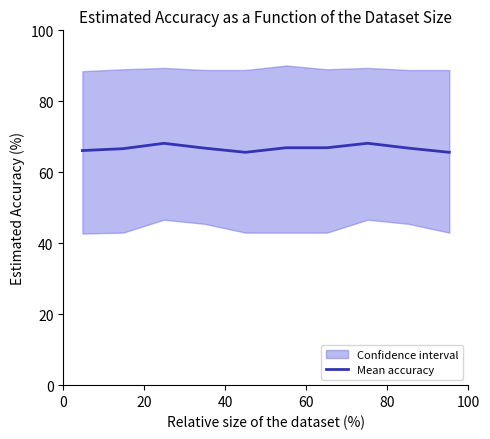

What is the difference between the second highest and minimum values?

2.5